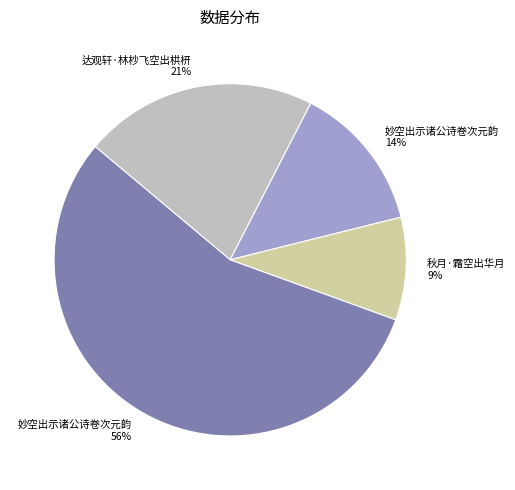

Count the number of slices in the pie.

4